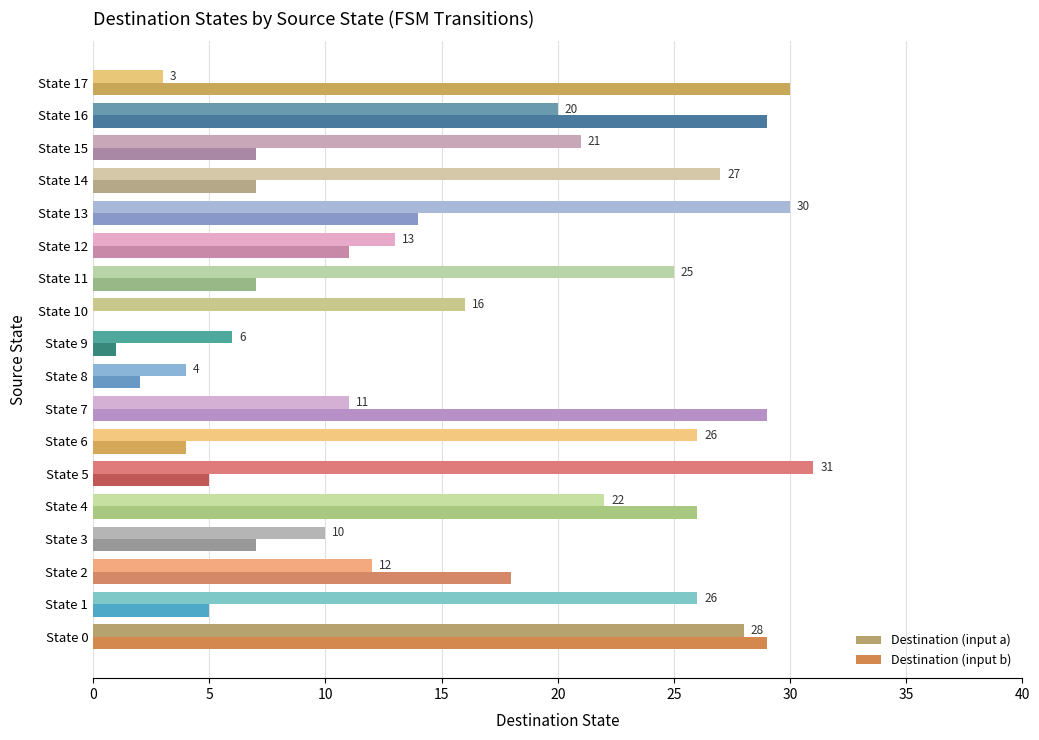

At which category is the sum across all series the highest?

State 0